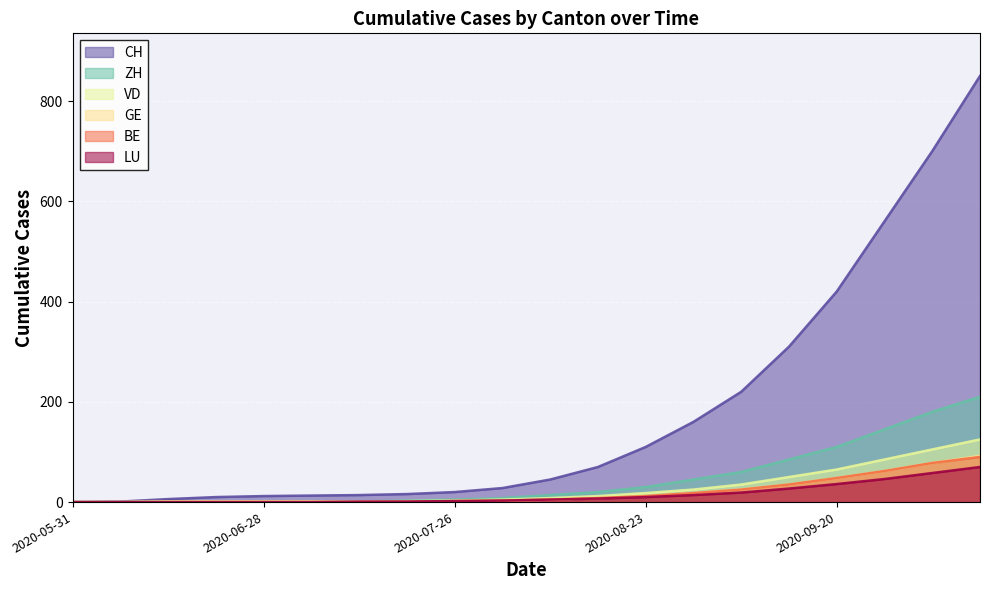

At which label is ZH closest to 105?

2020-09-20